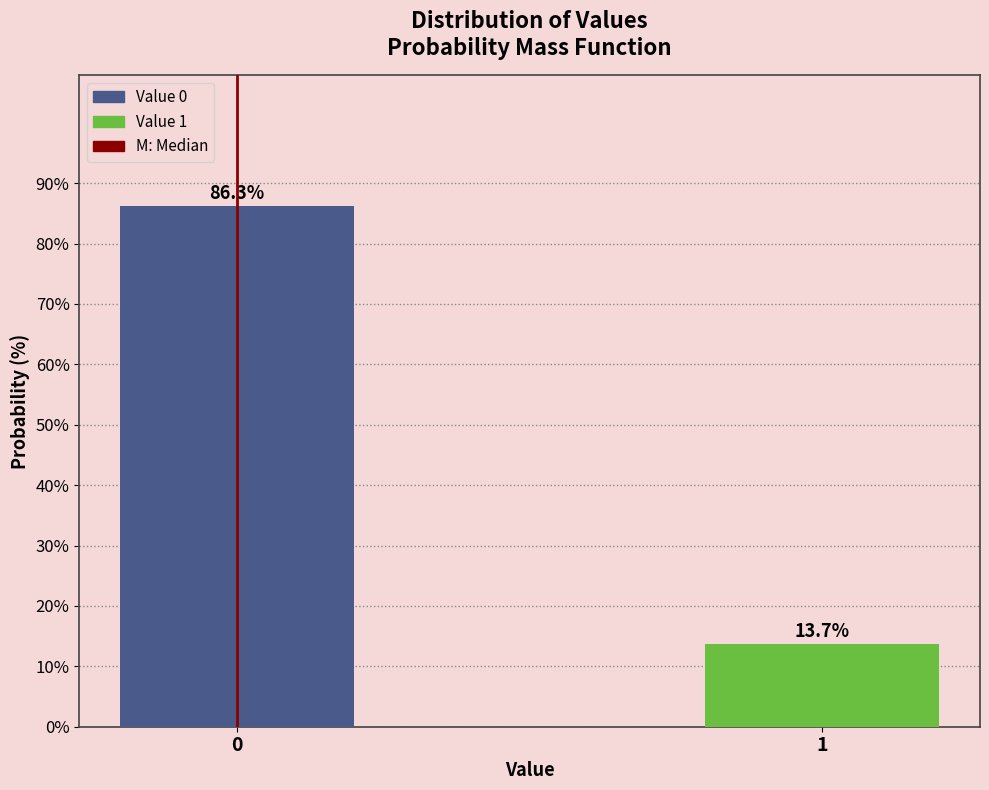

Reading right to left, transcribe all the data shown in this chart.

1=13.7	0=86.3